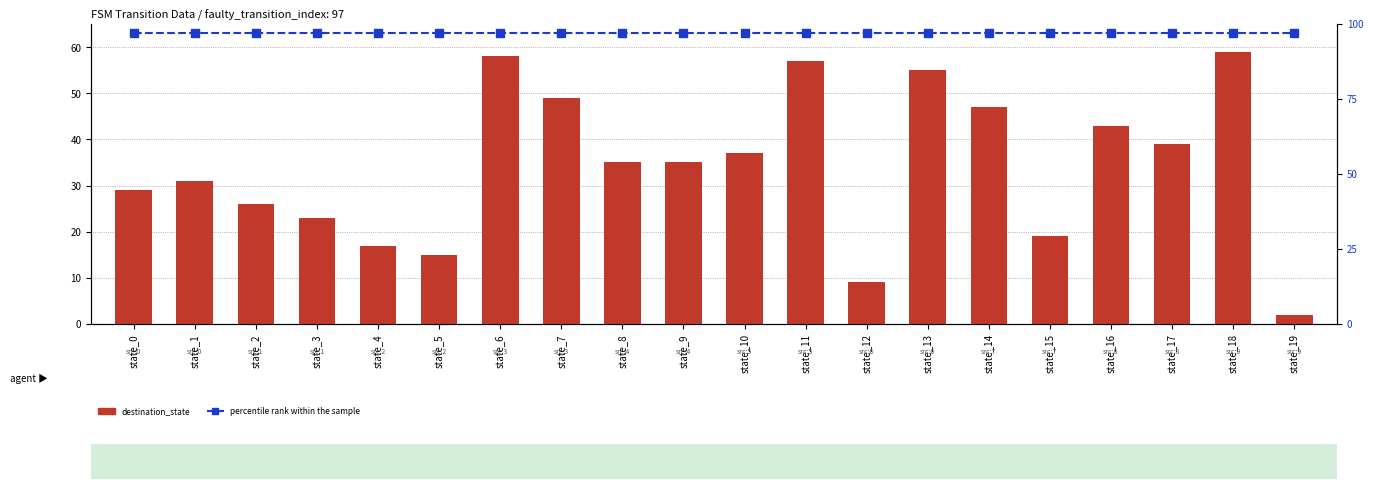

Reading left to right, transcribe all the data shown in this chart.

destination_state: state_0=29	state_1=31	state_2=26	state_3=23	state_4=17	state_5=15	state_6=58	state_7=49	state_8=35	state_9=35	state_10=37	state_11=57	state_12=9	state_13=55	state_14=47	state_15=19	state_16=43	state_17=39	state_18=59	state_19=2
percentile rank within the sample: state_0=97	state_1=97	state_2=97	state_3=97	state_4=97	state_5=97	state_6=97	state_7=97	state_8=97	state_9=97	state_10=97	state_11=97	state_12=97	state_13=97	state_14=97	state_15=97	state_16=97	state_17=97	state_18=97	state_19=97